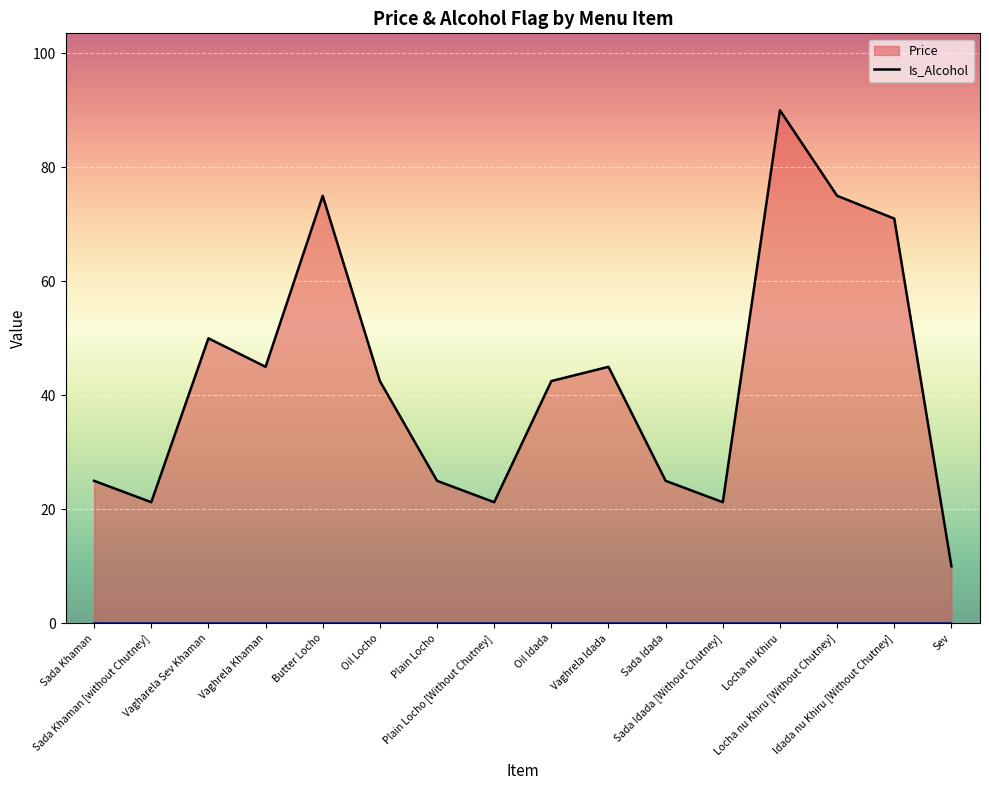

At which category does Price (line) reach its first local valley?

Sada Khaman [without Chutney]